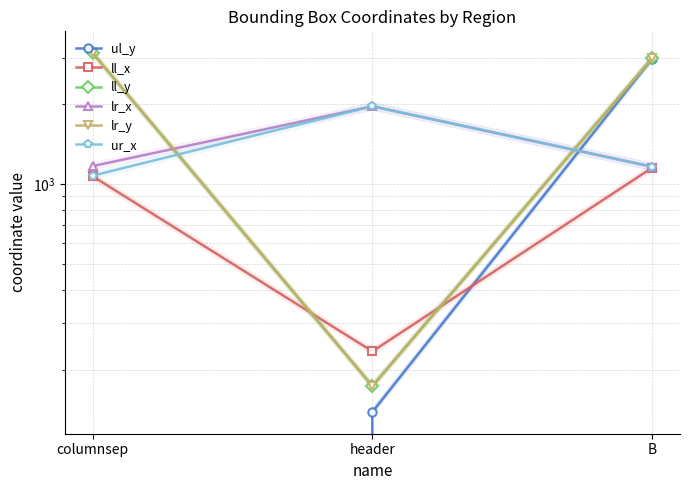

Is it true that ul_y equals 139 at header?

True